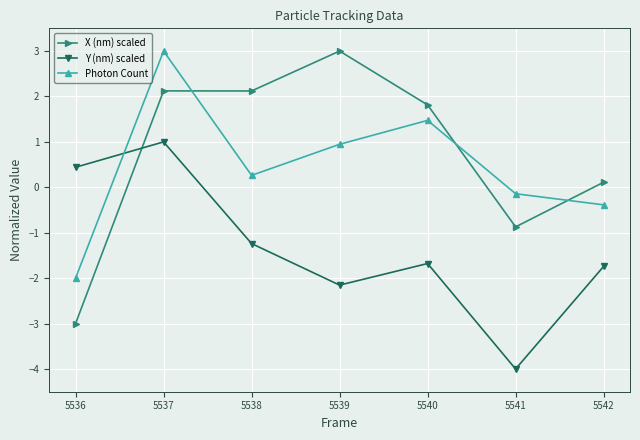

Does the chart have visible grid lines?

Yes